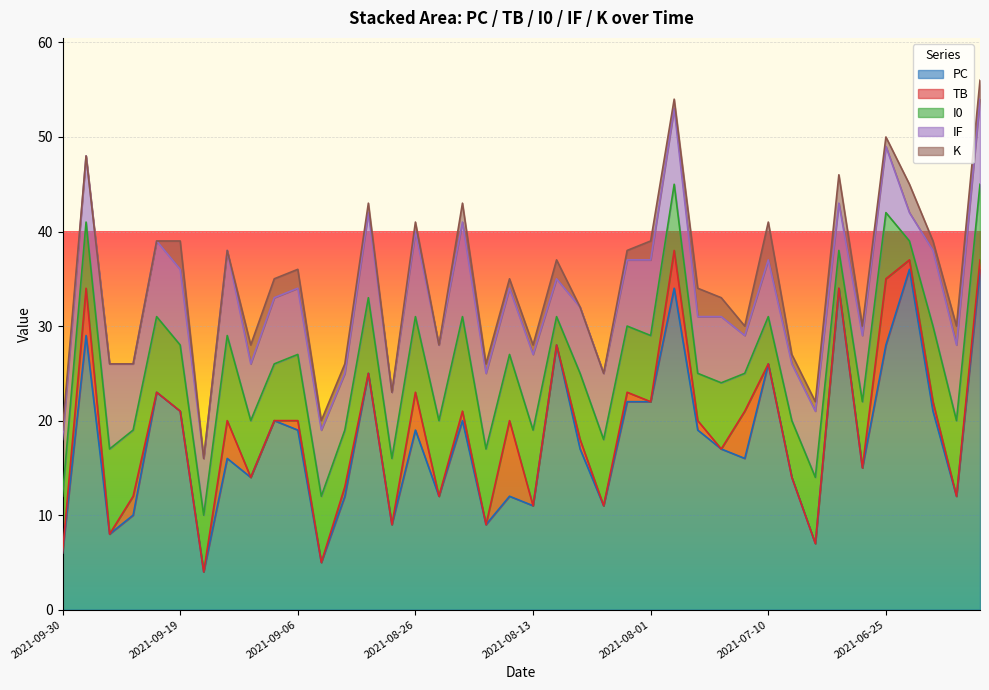

Reading left to right, extract all data points from this chart.

PC: 2021-09-30=6	2021-09-28=29	2021-09-25=8	2021-09-24=10	2021-09-21=23	2021-09-19=21	2021-09-18=4	2021-09-13=16	2021-09-11=14	2021-09-08=20	2021-09-06=19	2021-09-05=5	2021-09-03=12	2021-08-31=25	2021-08-28=9	2021-08-26=19	2021-08-22=12	2021-08-20=20	2021-08-18=9	2021-08-14=12	2021-08-13=11	2021-08-10=28	2021-08-07=17	2021-08-05=11	2021-08-04=22	2021-08-01=22	2021-07-26=34	2021-07-24=19	2021-07-21=17	2021-07-19=16	2021-07-10=26	2021-07-07=14	2021-07-03=7	2021-06-30=34	2021-06-27=15	2021-06-25=28	2021-06-21=36	2021-06-19=21	2021-06-18=12	2021-06-16=36
TB: 2021-09-30=0	2021-09-28=5	2021-09-25=0	2021-09-24=2	2021-09-21=0	2021-09-19=0	2021-09-18=0	2021-09-13=4	2021-09-11=0	2021-09-08=0	2021-09-06=1	2021-09-05=0	2021-09-03=1	2021-08-31=0	2021-08-28=0	2021-08-26=4	2021-08-22=0	2021-08-20=1	2021-08-18=0	2021-08-14=8	2021-08-13=0	2021-08-10=0	2021-08-07=1	2021-08-05=0	2021-08-04=1	2021-08-01=0	2021-07-26=4	2021-07-24=1	2021-07-21=0	2021-07-19=5	2021-07-10=0	2021-07-07=0	2021-07-03=0	2021-06-30=0	2021-06-27=0	2021-06-25=7	2021-06-21=1	2021-06-19=1	2021-06-18=0	2021-06-16=1
I0: 2021-09-30=6	2021-09-28=7	2021-09-25=9	2021-09-24=7	2021-09-21=8	2021-09-19=7	2021-09-18=6	2021-09-13=9	2021-09-11=6	2021-09-08=6	2021-09-06=7	2021-09-05=7	2021-09-03=6	2021-08-31=8	2021-08-28=7	2021-08-26=8	2021-08-22=8	2021-08-20=10	2021-08-18=8	2021-08-14=7	2021-08-13=8	2021-08-10=3	2021-08-07=7	2021-08-05=7	2021-08-04=7	2021-08-01=7	2021-07-26=7	2021-07-24=5	2021-07-21=7	2021-07-19=4	2021-07-10=5	2021-07-07=6	2021-07-03=7	2021-06-30=4	2021-06-27=7	2021-06-25=7	2021-06-21=2	2021-06-19=8	2021-06-18=8	2021-06-16=8
IF: 2021-09-30=6	2021-09-28=7	2021-09-25=9	2021-09-24=7	2021-09-21=8	2021-09-19=8	2021-09-18=6	2021-09-13=9	2021-09-11=6	2021-09-08=7	2021-09-06=7	2021-09-05=7	2021-09-03=6	2021-08-31=9	2021-08-28=7	2021-08-26=9	2021-08-22=8	2021-08-20=10	2021-08-18=8	2021-08-14=7	2021-08-13=8	2021-08-10=4	2021-08-07=7	2021-08-05=7	2021-08-04=7	2021-08-01=8	2021-07-26=8	2021-07-24=6	2021-07-21=7	2021-07-19=4	2021-07-10=6	2021-07-07=6	2021-07-03=7	2021-06-30=5	2021-06-27=7	2021-06-25=7	2021-06-21=3	2021-06-19=8	2021-06-18=8	2021-06-16=9
K: 2021-09-30=1	2021-09-28=0	2021-09-25=0	2021-09-24=0	2021-09-21=0	2021-09-19=3	2021-09-18=0	2021-09-13=0	2021-09-11=2	2021-09-08=2	2021-09-06=2	2021-09-05=1	2021-09-03=1	2021-08-31=1	2021-08-28=0	2021-08-26=1	2021-08-22=0	2021-08-20=2	2021-08-18=1	2021-08-14=1	2021-08-13=1	2021-08-10=2	2021-08-07=0	2021-08-05=0	2021-08-04=1	2021-08-01=2	2021-07-26=1	2021-07-24=3	2021-07-21=2	2021-07-19=1	2021-07-10=4	2021-07-07=1	2021-07-03=1	2021-06-30=3	2021-06-27=1	2021-06-25=1	2021-06-21=3	2021-06-19=1	2021-06-18=2	2021-06-16=2